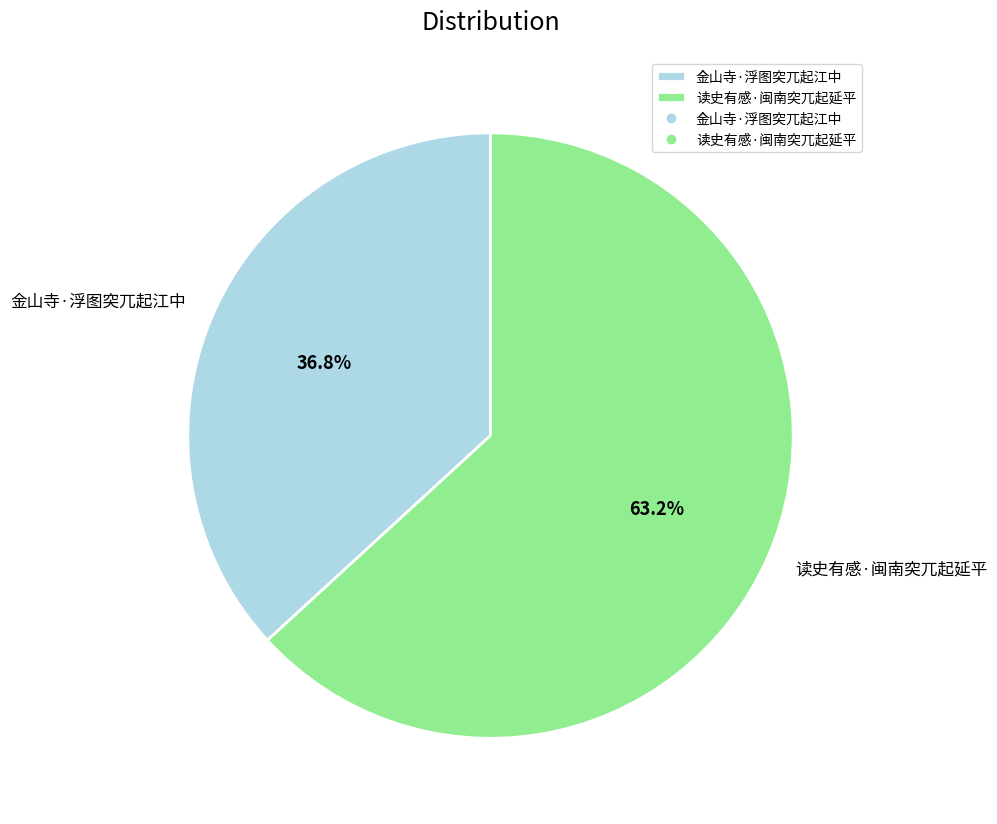

How many slices are in this pie chart?

2